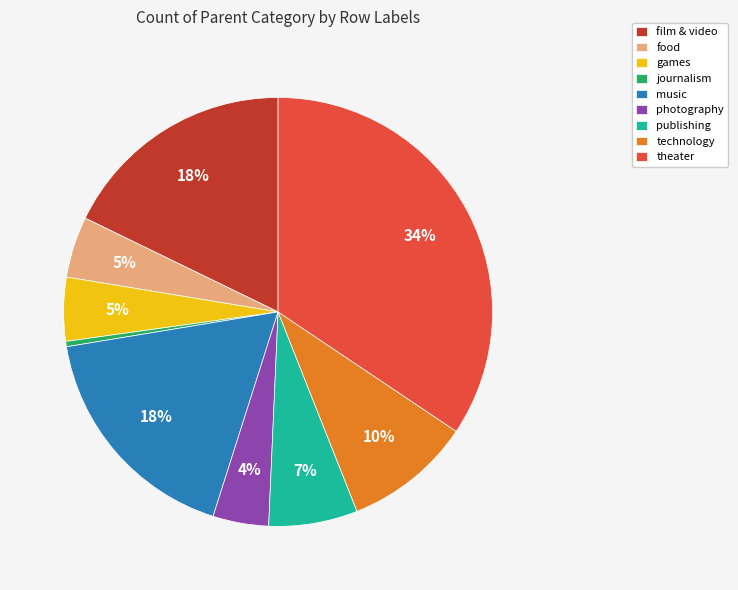

The publishing slice represents 7% of the pie. True or false?

True